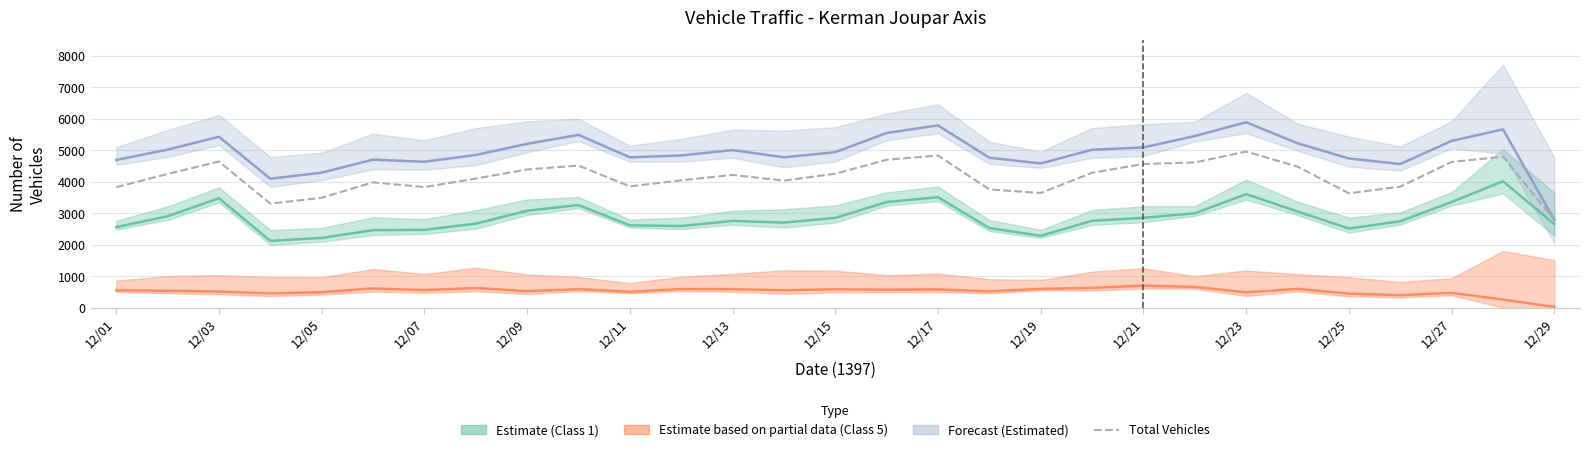

Is it true that Estimate based on partial data (Class 5) equals 626 at 12/15?

True